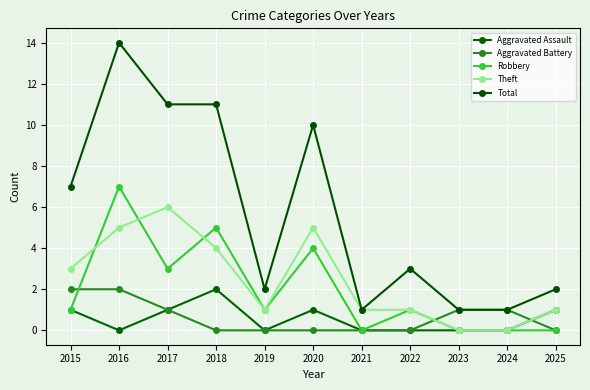

Which category has the lowest value across all series?

2016